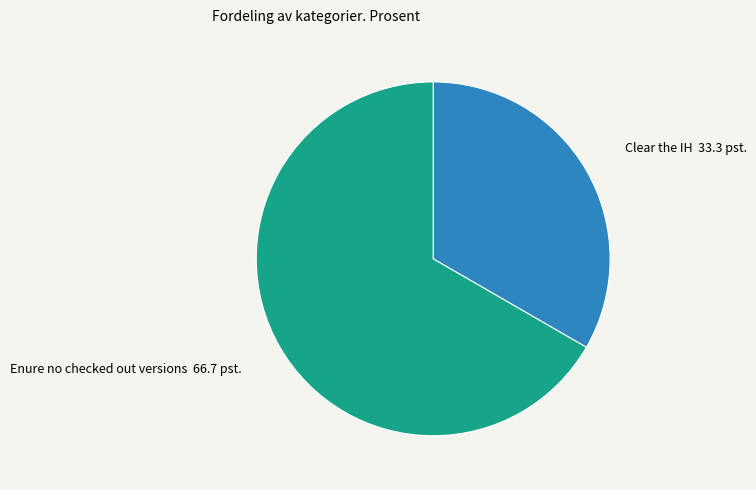

What is the ratio of the value at Enure no checked out versions to the value at Clear the IH?

2.0